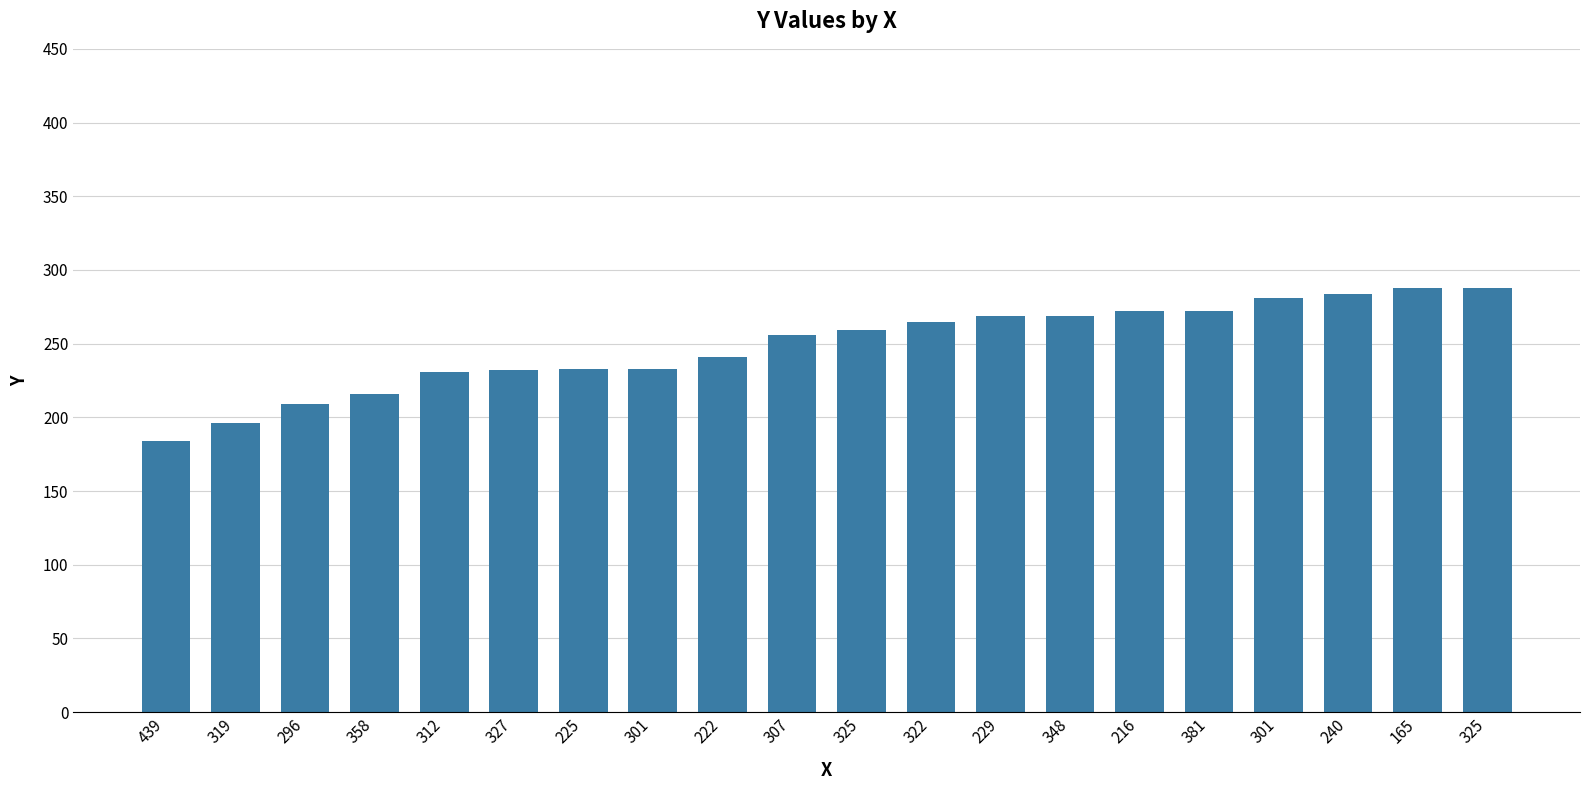

Reading left to right, extract all data points from this chart.

439=184	319=196	296=209	358=216	312=231	327=232	225=233	301=233	222=241	307=256	325=259	322=265	229=269	348=269	216=272	381=272	301=281	240=284	165=288	325=288